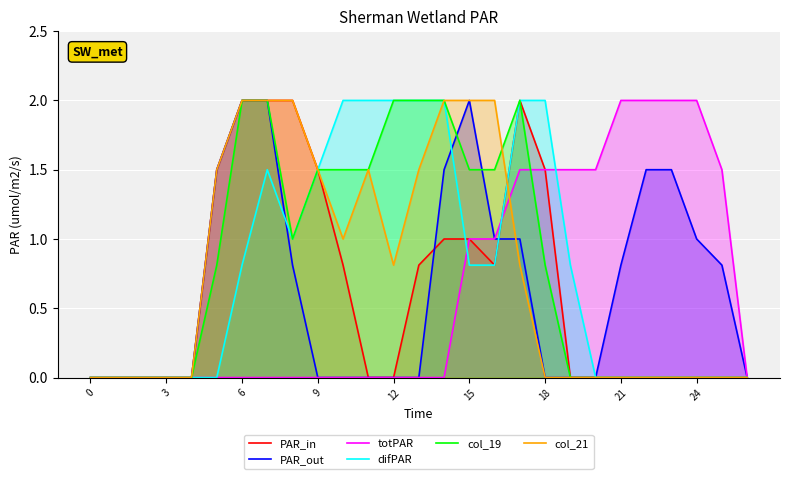

How many lines are shown in the chart?

6